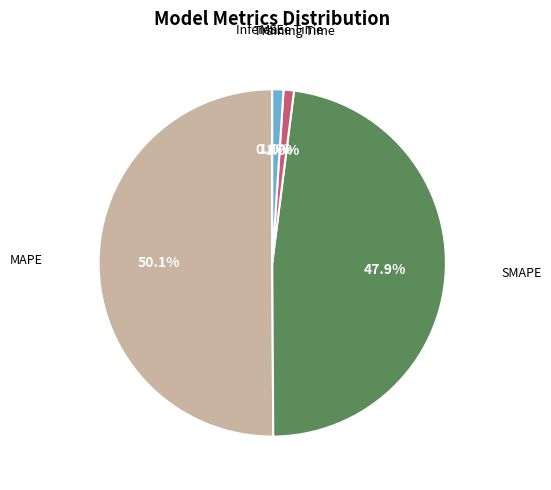

Which category has the biggest portion of the pie?

MAPE